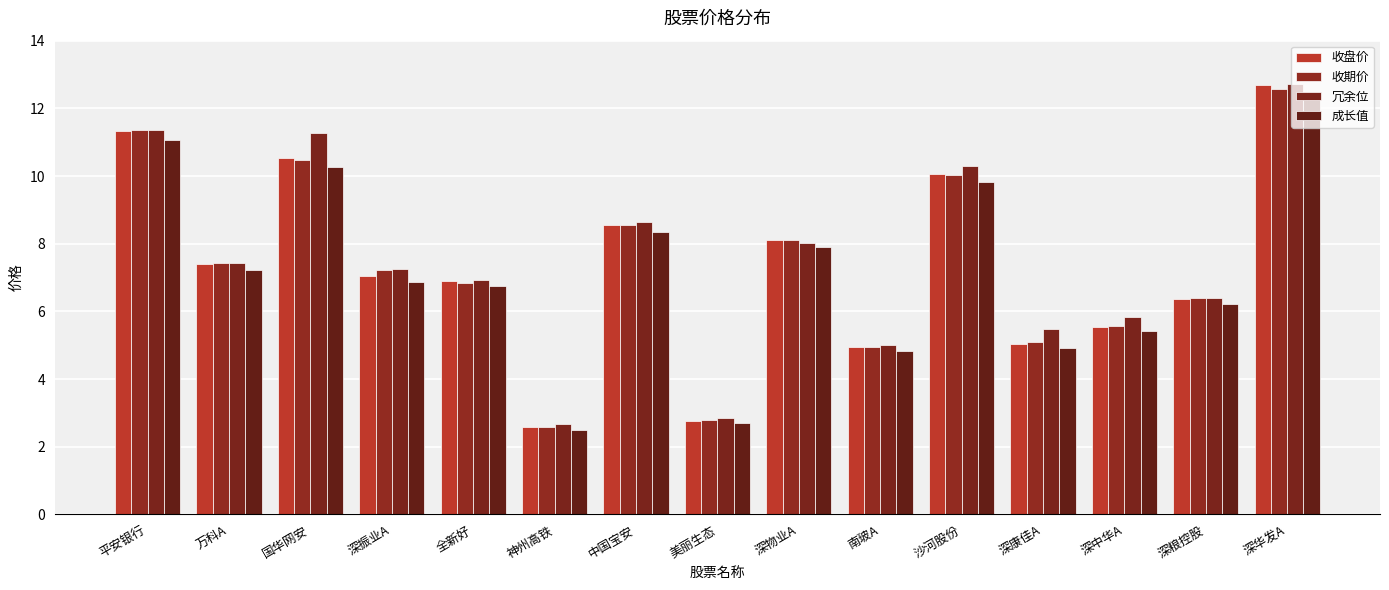

How many bars are there in each group?

4